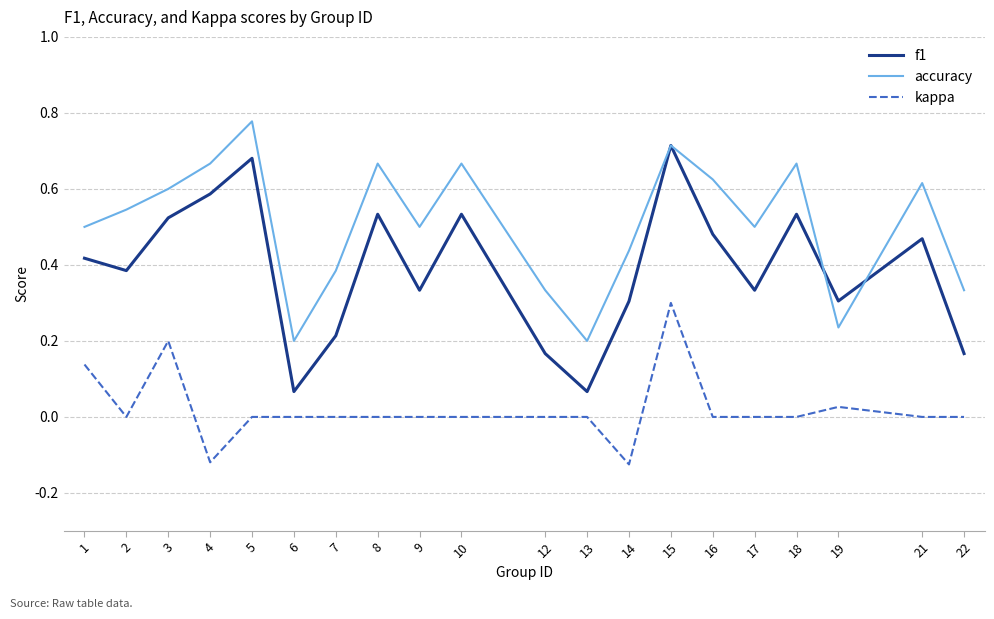

Which category has the highest value across all series?

5